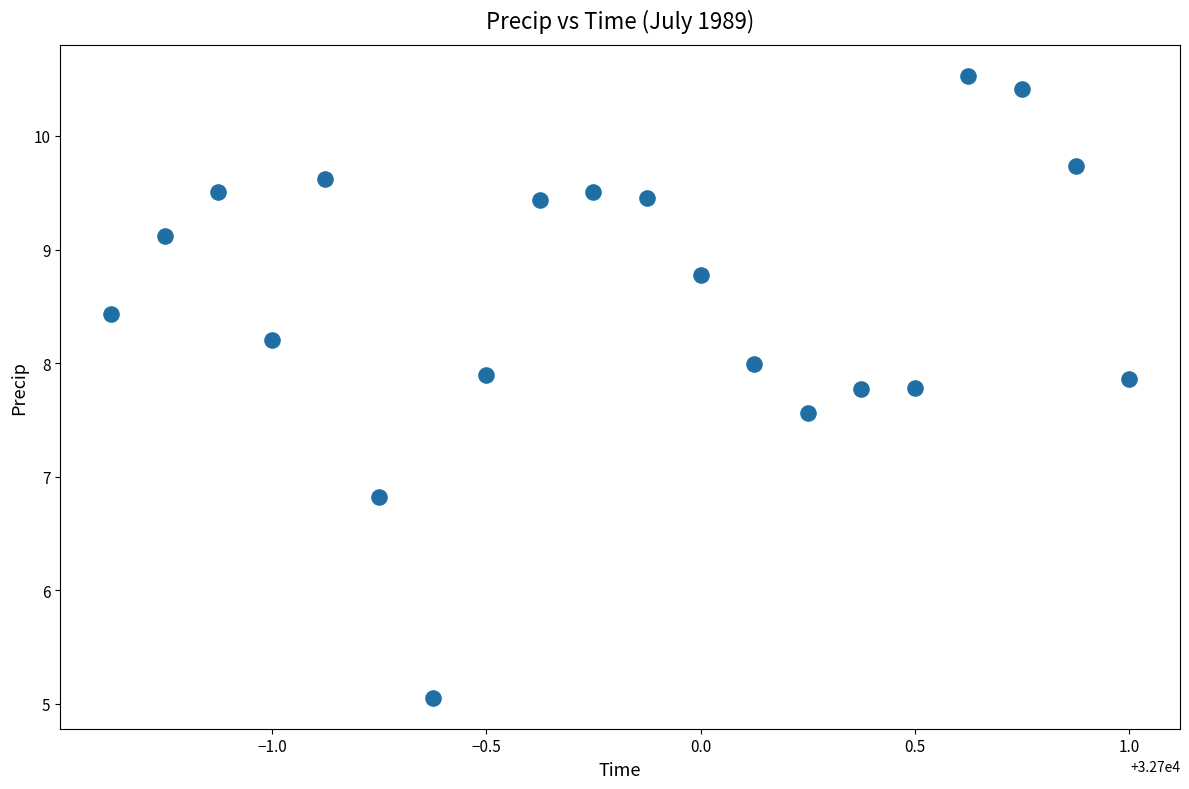

What is the range of X values (max minus min)?

2.4